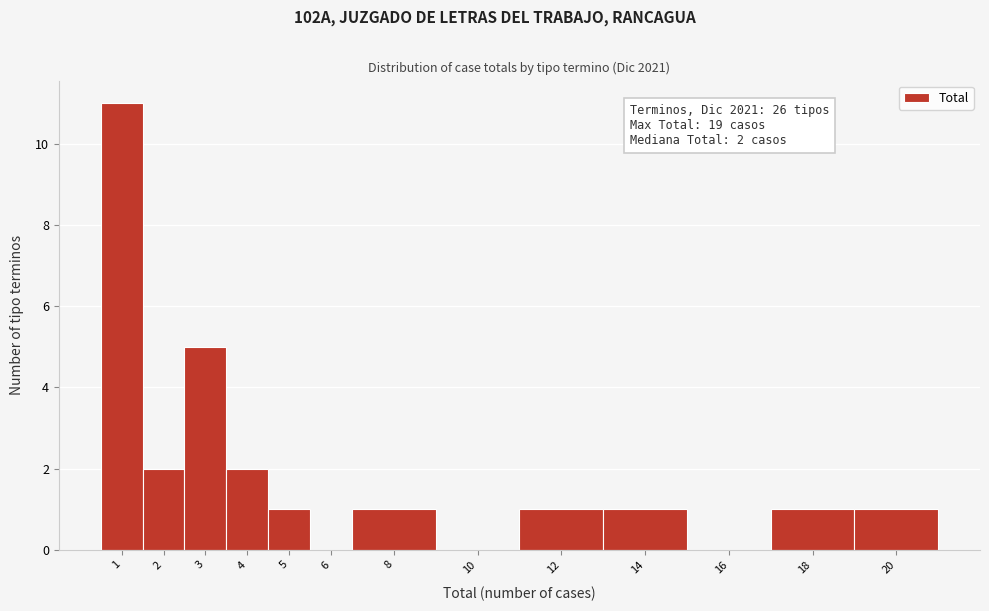

Reading left to right, transcribe all the data shown in this chart.

1=11	2=2	3=5	4=2	5=1	6=0	8=1	10=0	12=1	14=1	16=0	18=1	20=1